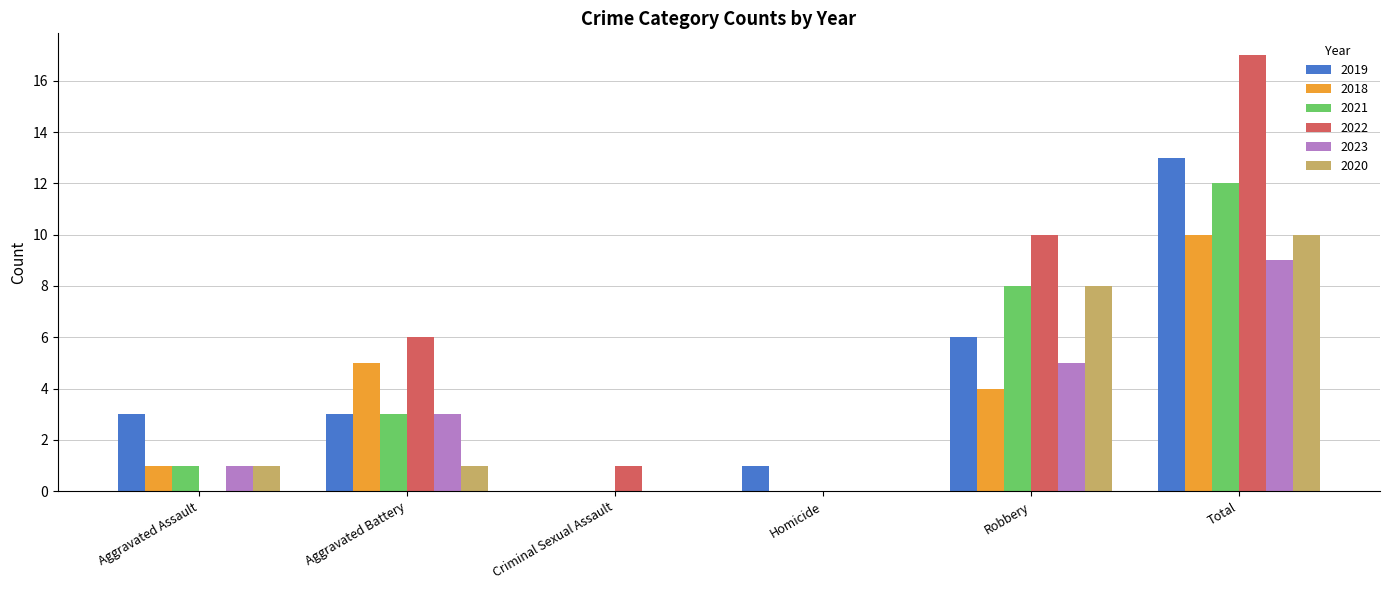

True or false: 2021 has a value of 8 at Robbery.

True